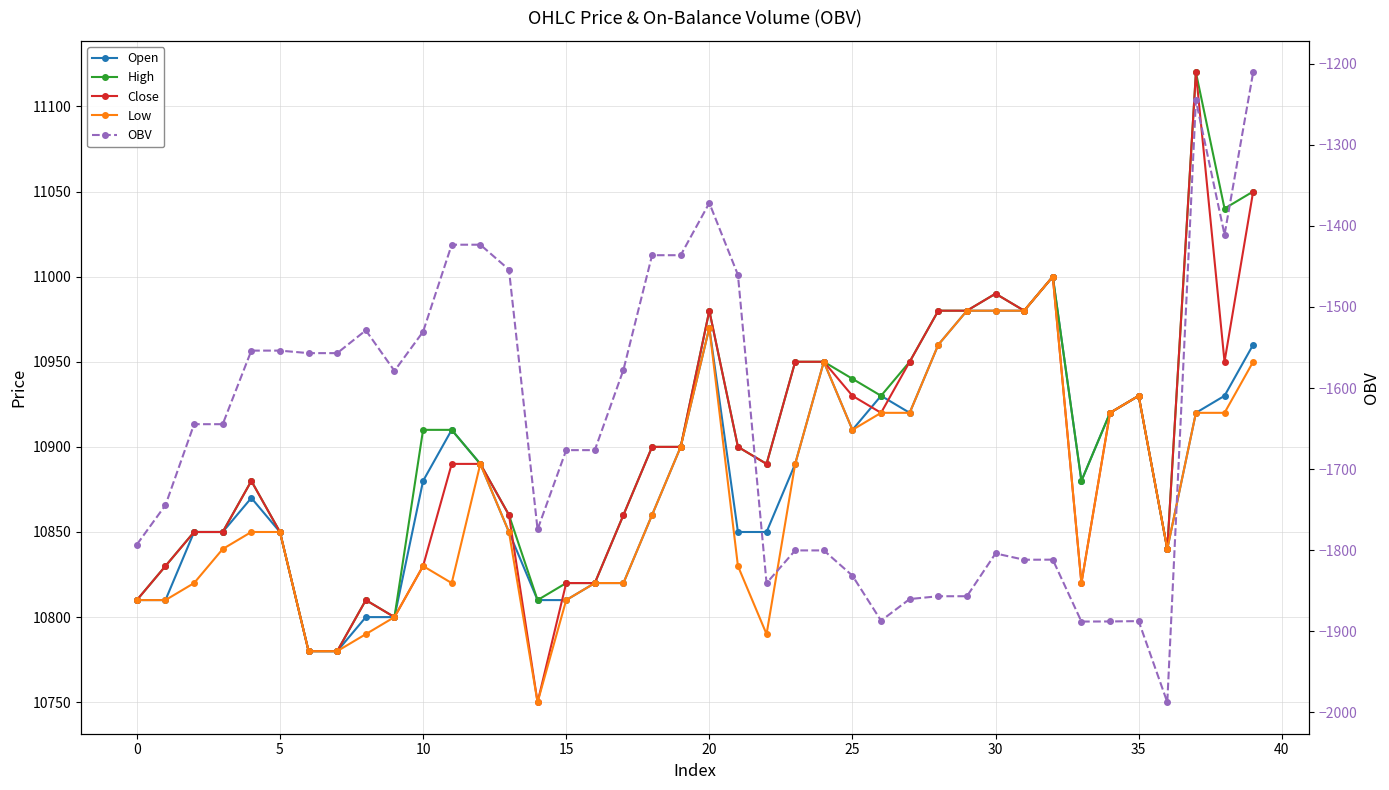

The Close series shows 10850.0 at 5. True or false?

True